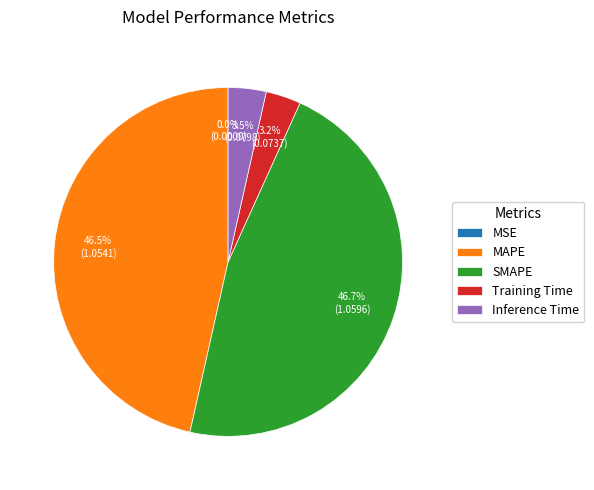

Between Training Time and SMAPE, which is larger?

SMAPE